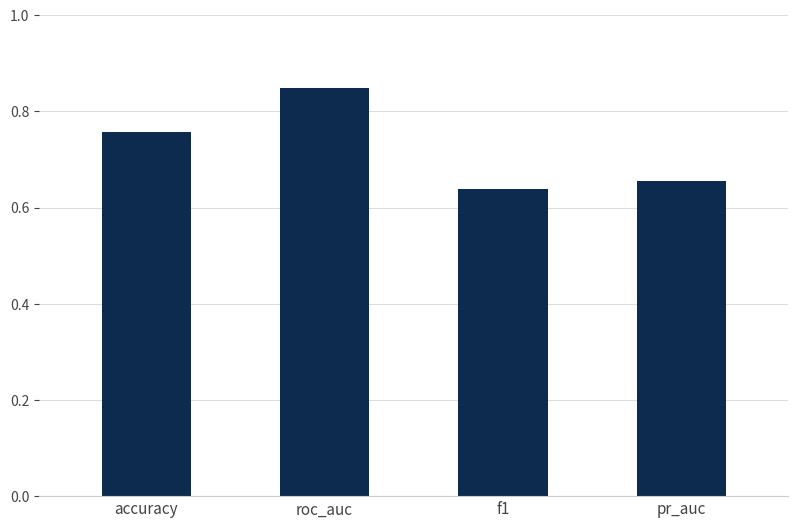

Which category has the highest value across all series?

roc_auc